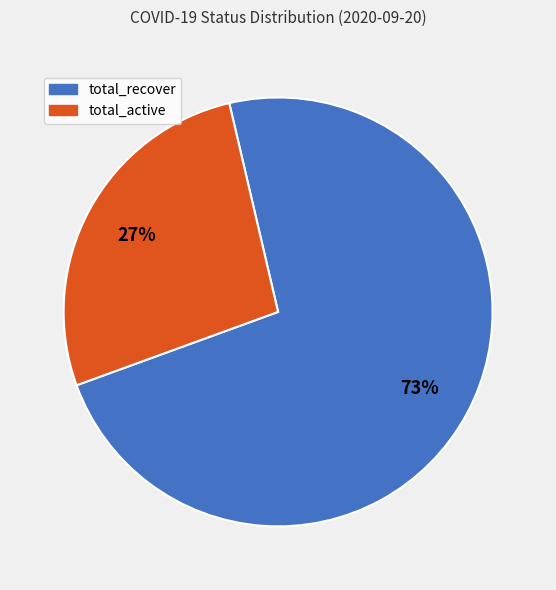

Approximately how many times larger is the value at total_recover compared to total_active?

2.7